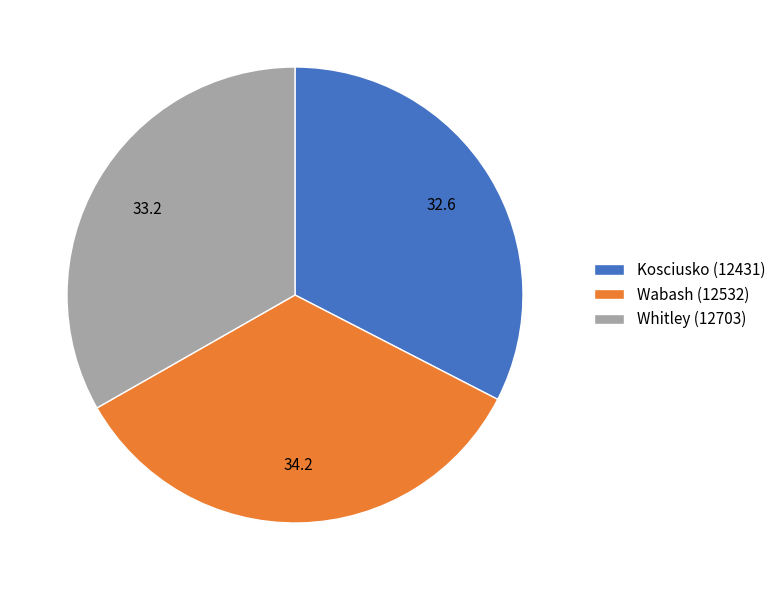

How many segments does this pie chart have?

3